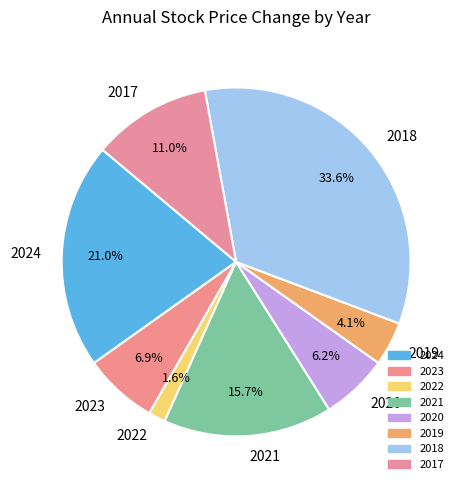

Count the number of slices in the pie.

8